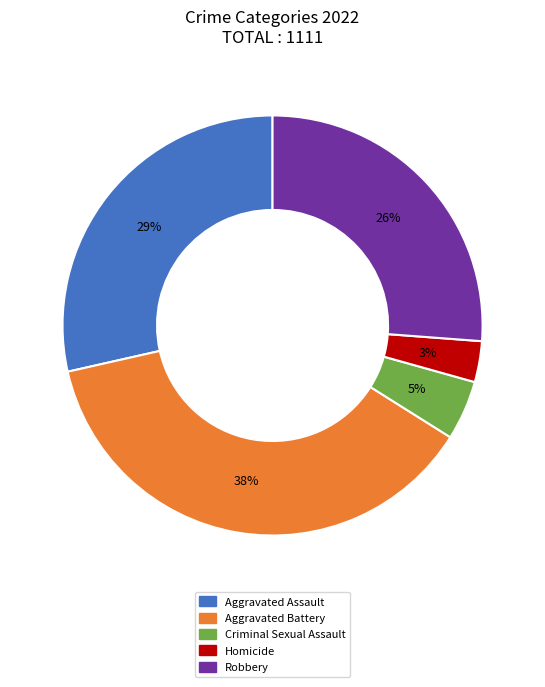

Which slice is the largest?

Aggravated Battery